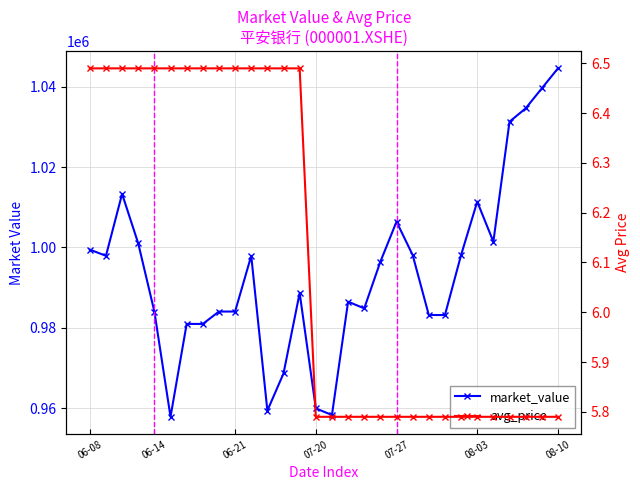

Count the avg_price values in the range 5 to 6.

16